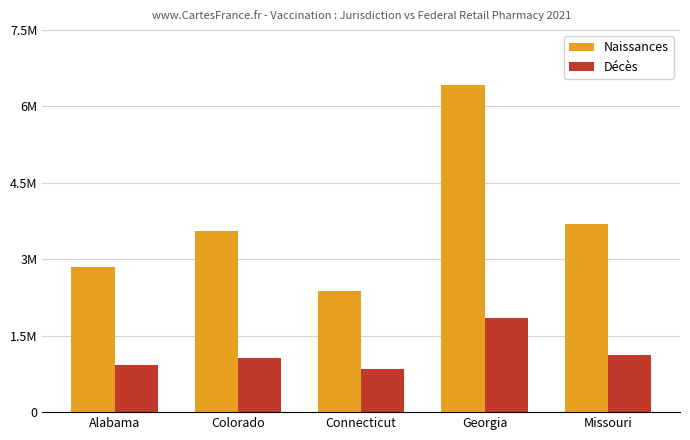

List the series in order of their peak value, highest first.

Naissances, Décès